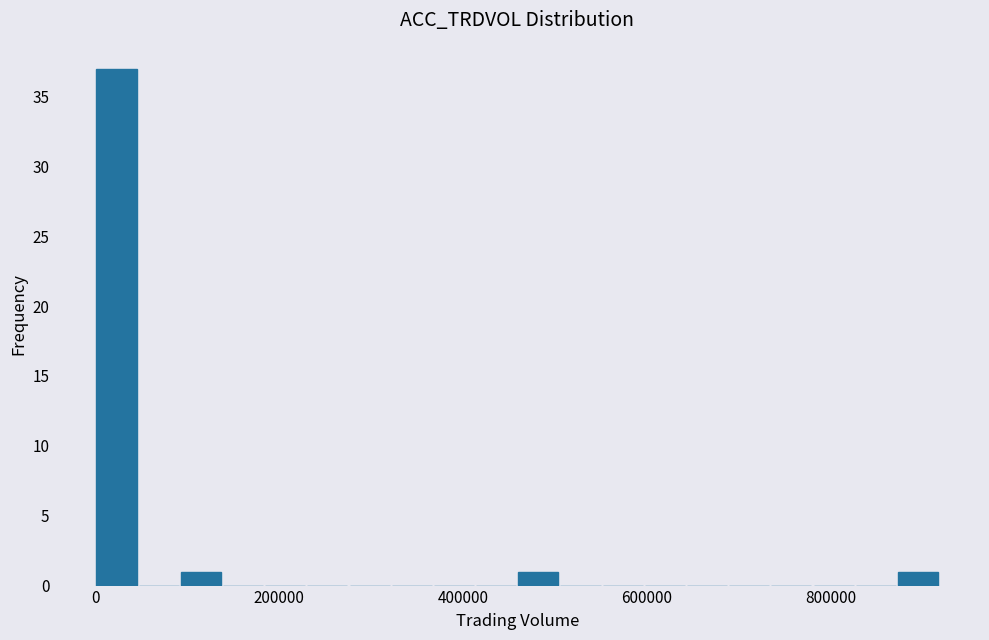

Around what value on the x-axis is the tallest bar? Give the approximate position of its centre, as read against the axis.

20000